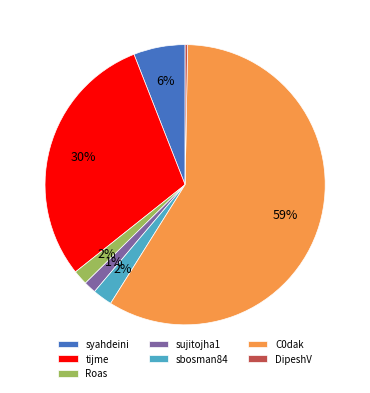

Which has a higher value, Roas or tijme?

tijme